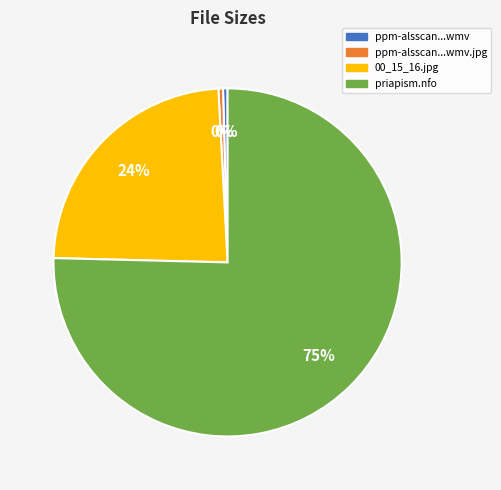

Is there a majority slice in this chart?

Yes